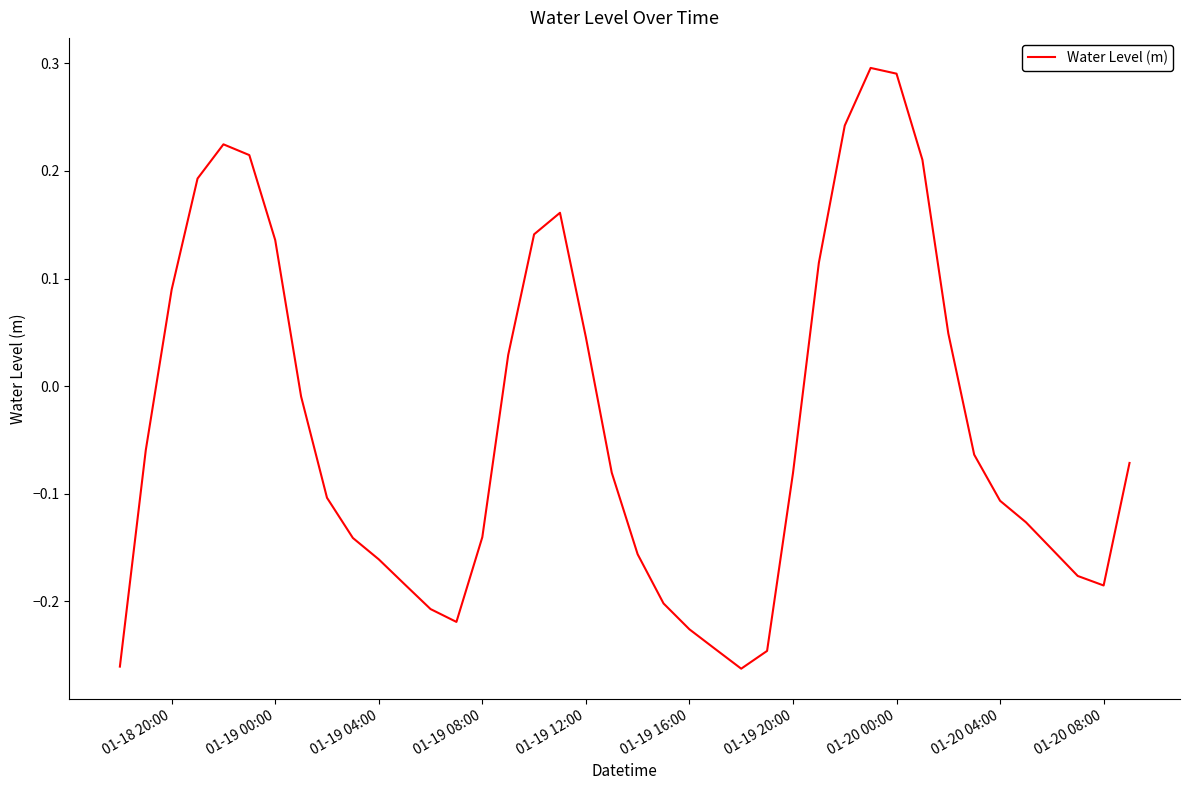

What is the difference between the maximum and minimum values?

0.6